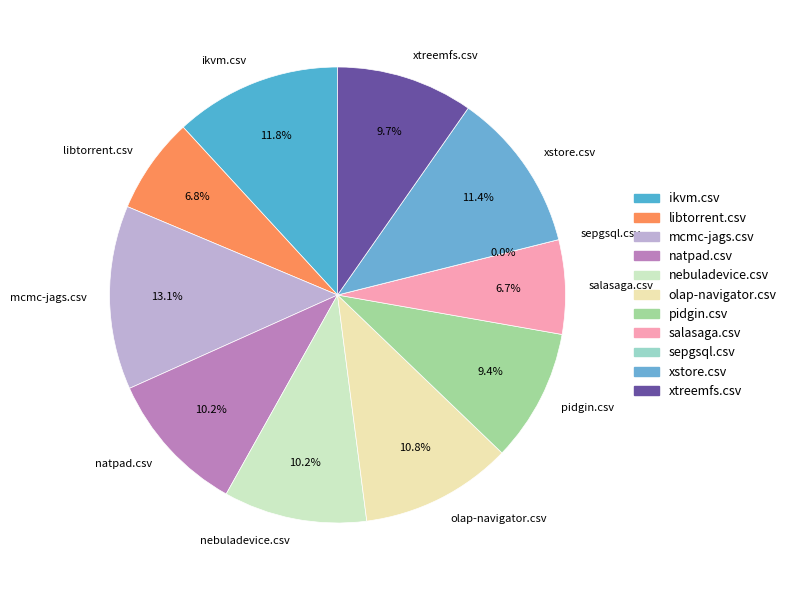

What percentage is NOT represented by xstore.csv?

88.6%